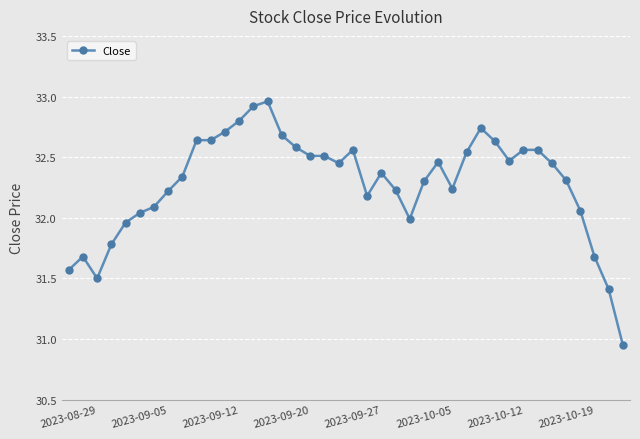

True or false: the data has more than 0 interior local peaks.

True